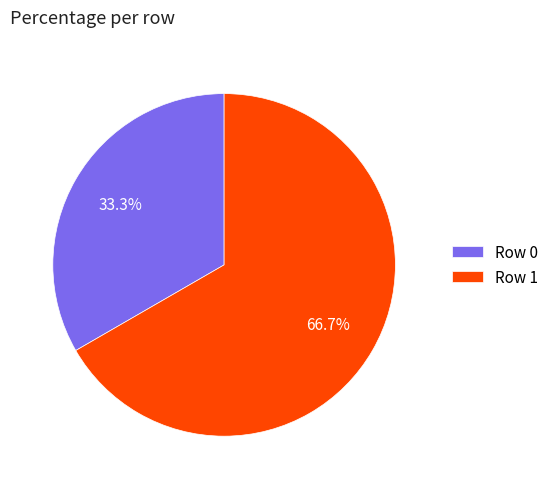

Is it true that Row 1 is 74% of the pie?

False